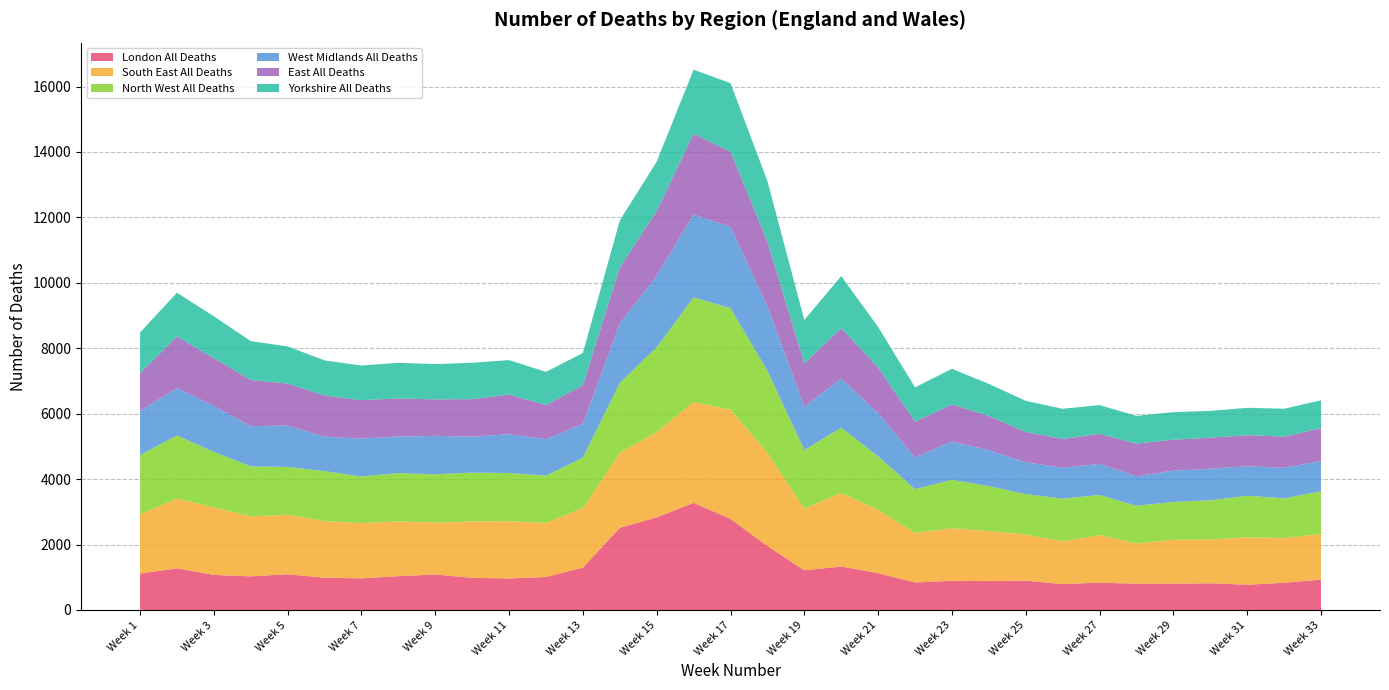

Reading left to right, transcribe all the data shown in this chart.

London All Deaths: Week 1=1113	Week 2=1272	Week 3=1073	Week 4=1028	Week 5=1092	Week 6=987	Week 7=967	Week 8=1032	Week 9=1085	Week 10=982	Week 11=964	Week 12=1008	Week 13=1297	Week 14=2511	Week 15=2832	Week 16=3275	Week 17=2785	Week 18=1953	Week 19=1213	Week 20=1329	Week 21=1125	Week 22=841	Week 23=891	Week 24=883	Week 25=896	Week 26=791	Week 27=837	Week 28=803	Week 29=806	Week 30=816	Week 31=773	Week 32=832	Week 33=928
South East All Deaths: Week 1=1814	Week 2=2132	Week 3=2064	Week 4=1833	Week 5=1820	Week 6=1729	Week 7=1688	Week 8=1675	Week 9=1587	Week 10=1726	Week 11=1751	Week 12=1657	Week 13=1822	Week 14=2294	Week 15=2604	Week 16=3084	Week 17=3334	Week 18=2853	Week 19=1887	Week 20=2251	Week 21=1937	Week 22=1515	Week 23=1610	Week 24=1530	Week 25=1411	Week 26=1311	Week 27=1454	Week 28=1228	Week 29=1339	Week 30=1340	Week 31=1447	Week 32=1370	Week 33=1395
North West All Deaths: Week 1=1806	Week 2=1932	Week 3=1696	Week 4=1529	Week 5=1461	Week 6=1529	Week 7=1427	Week 8=1477	Week 9=1476	Week 10=1490	Week 11=1472	Week 12=1443	Week 13=1538	Week 14=2137	Week 15=2597	Week 16=3195	Week 17=3109	Week 18=2503	Week 19=1790	Week 20=1992	Week 21=1636	Week 22=1337	Week 23=1478	Week 24=1374	Week 25=1234	Week 26=1300	Week 27=1225	Week 28=1154	Week 29=1159	Week 30=1197	Week 31=1272	Week 32=1211	Week 33=1304
West Midlands All Deaths: Week 1=1349	Week 2=1450	Week 3=1407	Week 4=1231	Week 5=1262	Week 6=1052	Week 7=1159	Week 8=1116	Week 9=1174	Week 10=1098	Week 11=1187	Week 12=1115	Week 13=1035	Week 14=1812	Week 15=2182	Week 16=2536	Week 17=2481	Week 18=1975	Week 19=1326	Week 20=1502	Week 21=1319	Week 22=970	Week 23=1172	Week 24=1096	Week 25=973	Week 26=946	Week 27=949	Week 28=902	Week 29=956	Week 30=964	Week 31=902	Week 32=933	Week 33=923
East All Deaths: Week 1=1162	Week 2=1573	Week 3=1457	Week 4=1410	Week 5=1286	Week 6=1259	Week 7=1172	Week 8=1167	Week 9=1115	Week 10=1149	Week 11=1211	Week 12=1043	Week 13=1182	Week 14=1717	Week 15=1984	Week 16=2466	Week 17=2299	Week 18=1982	Week 19=1321	Week 20=1543	Week 21=1397	Week 22=1095	Week 23=1131	Week 24=1048	Week 25=927	Week 26=880	Week 27=922	Week 28=999	Week 29=945	Week 30=951	Week 31=949	Week 32=955	Week 33=1006
Yorkshire All Deaths: Week 1=1240	Week 2=1339	Week 3=1278	Week 4=1187	Week 5=1136	Week 6=1072	Week 7=1059	Week 8=1087	Week 9=1078	Week 10=1112	Week 11=1053	Week 12=1012	Week 13=982	Week 14=1436	Week 15=1503	Week 16=1960	Week 17=2095	Week 18=1844	Week 19=1328	Week 20=1589	Week 21=1236	Week 22=1046	Week 23=1090	Week 24=980	Week 25=952	Week 26=922	Week 27=875	Week 28=848	Week 29=843	Week 30=817	Week 31=837	Week 32=851	Week 33=853